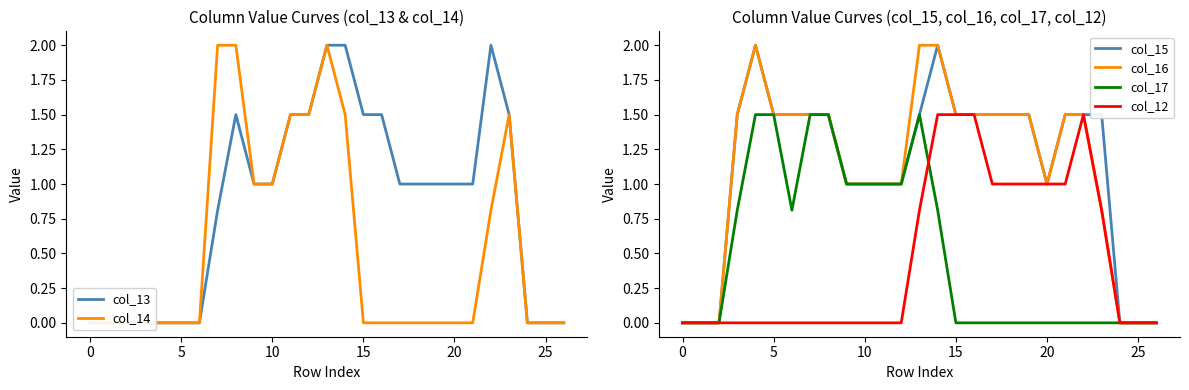

How many interior local peaks does the col_14 series have?

2